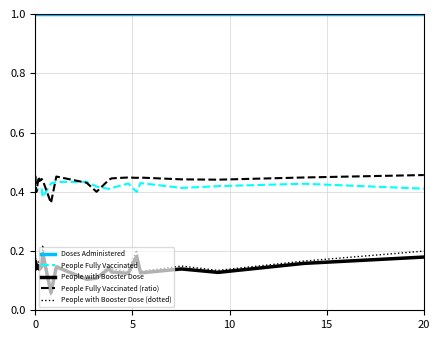

What is the greatest value displayed?

1.0